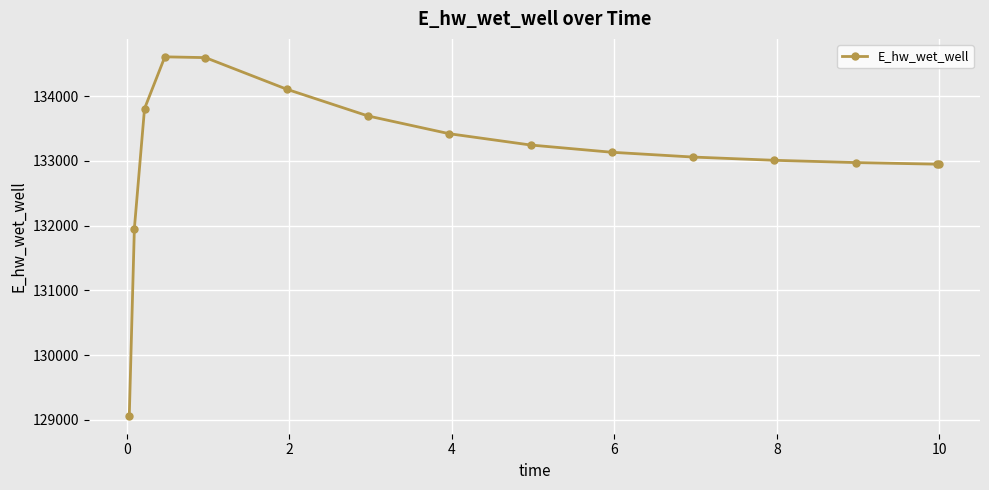

How many lines are shown in the chart?

1